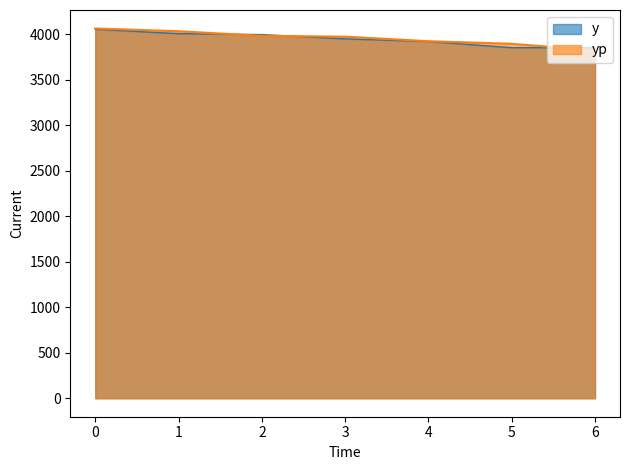

Which series has the widest spread of values?

yp